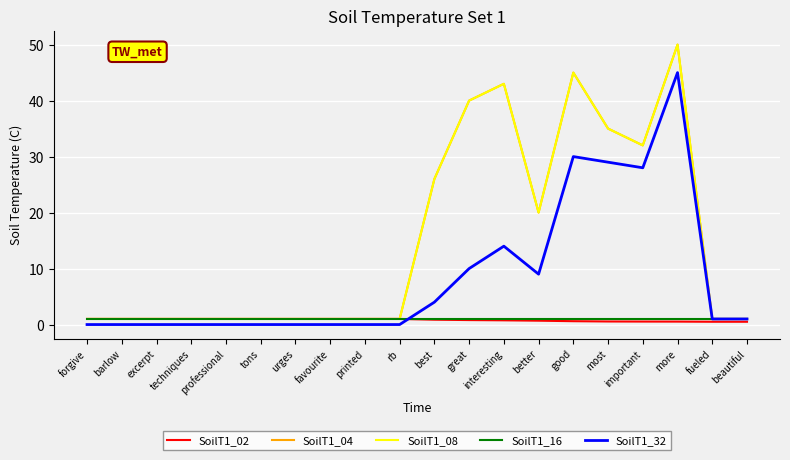

Does the chart have visible grid lines?

Yes